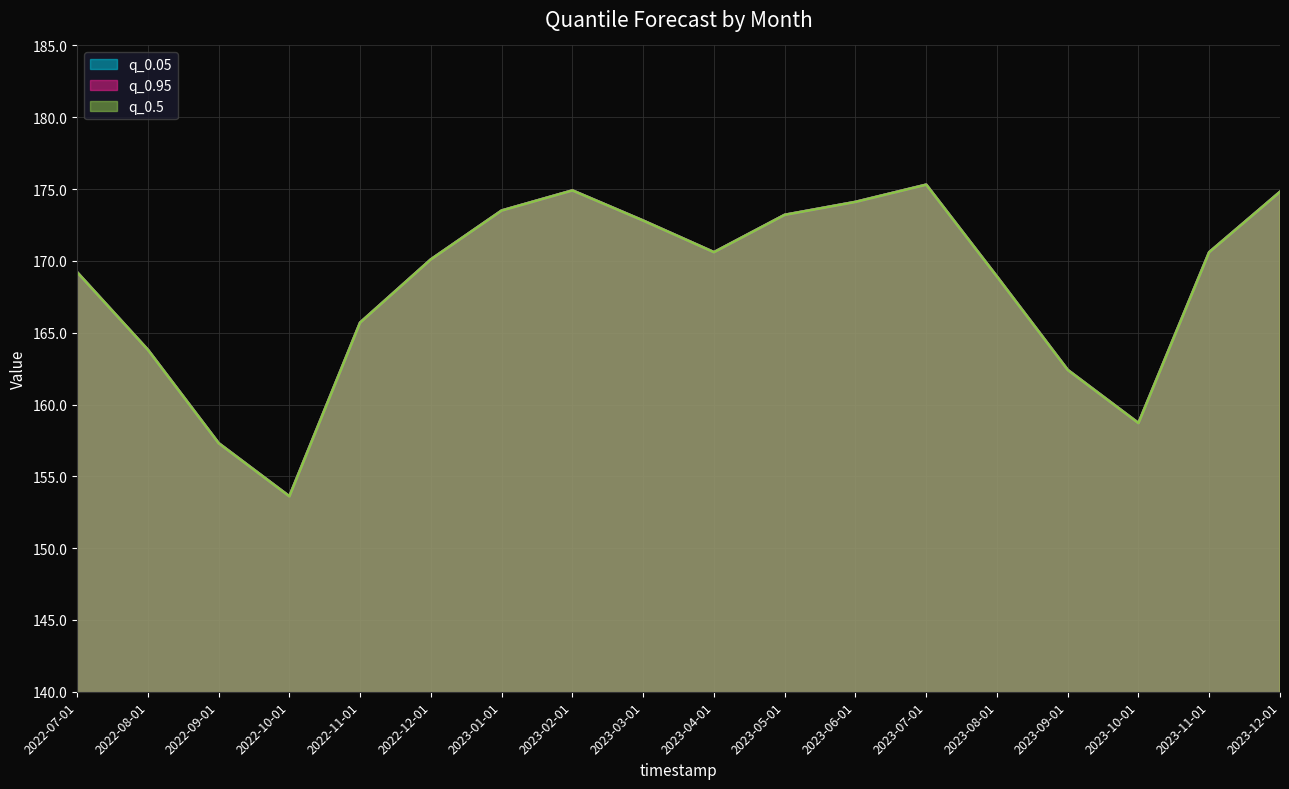

True or false: q_0.5 has more than 2 interior local peaks.

False